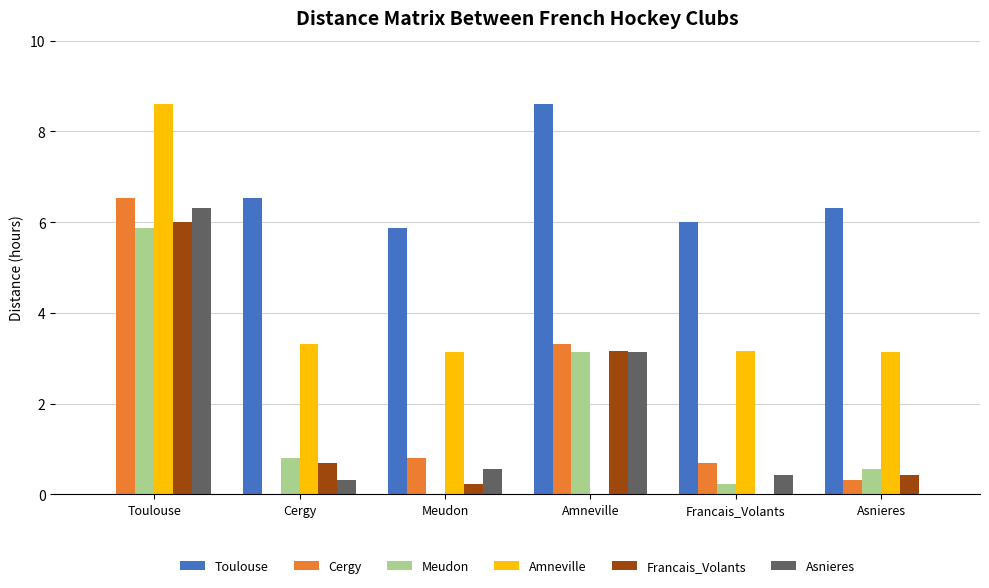

True or false: Asnieres has a value of 3.8 at Toulouse.

False